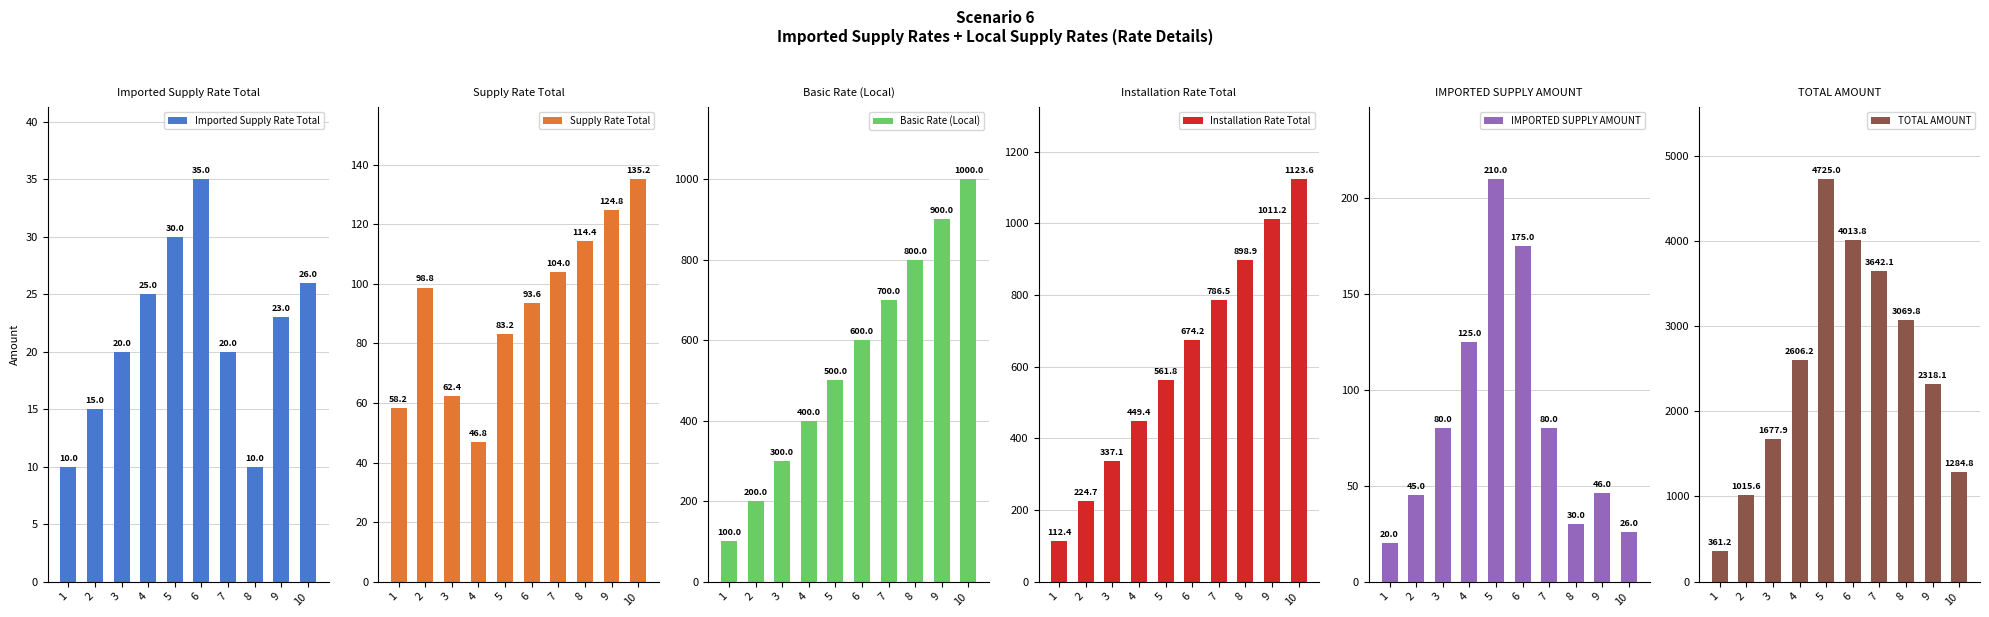

How many groups of bars are there?

10